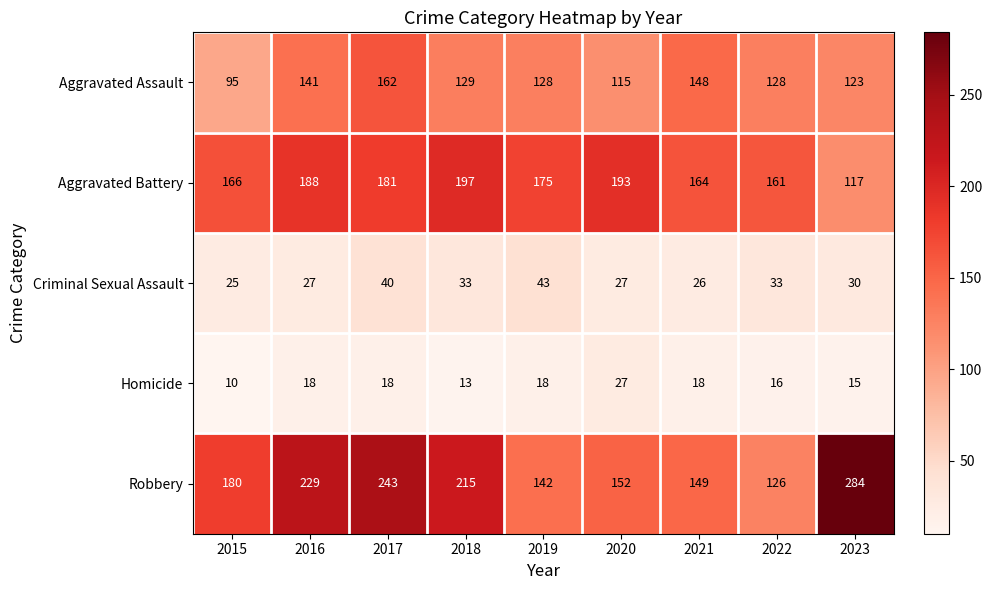

What is the total value across all series at 2015?

476